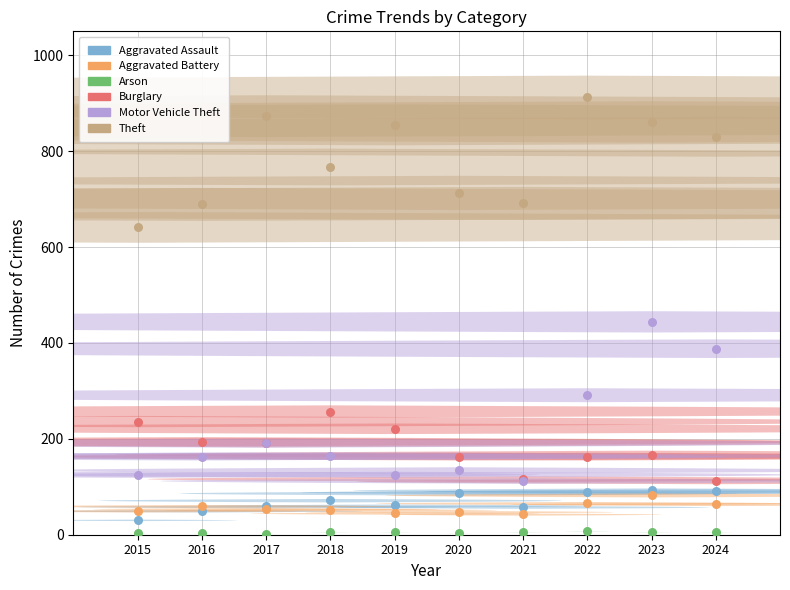

Across all series, what Y value is closest to 456?

444